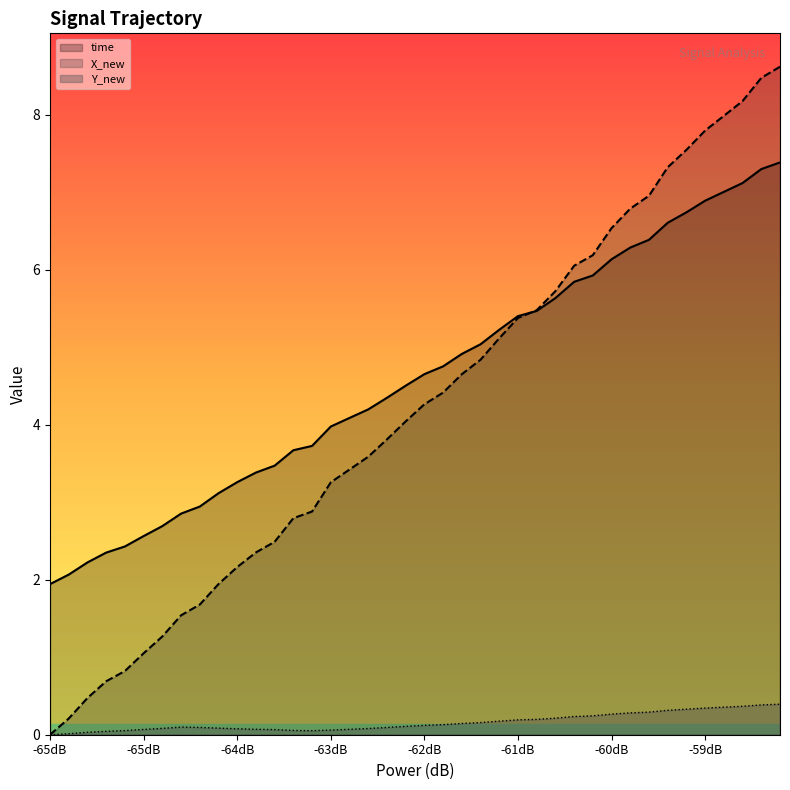

What is the spread (max minus min) of values at 32?

6.7